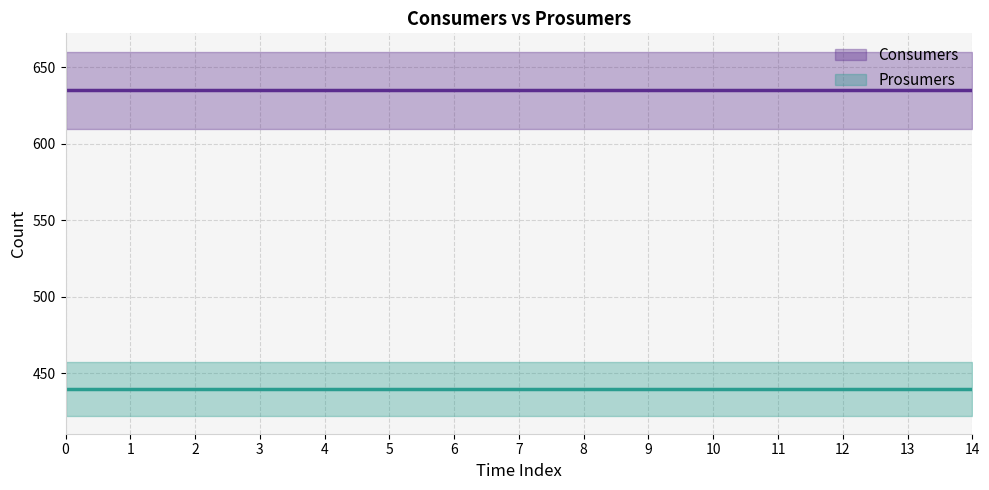

Reading left to right, what are all the values shown in this chart?

Consumers (mean): 635	635	635	635	635	635	635	635	635	635	635	635	635	635	635
Prosumers (mean): 440	440	440	440	440	440	440	440	440	440	440	440	440	440	440